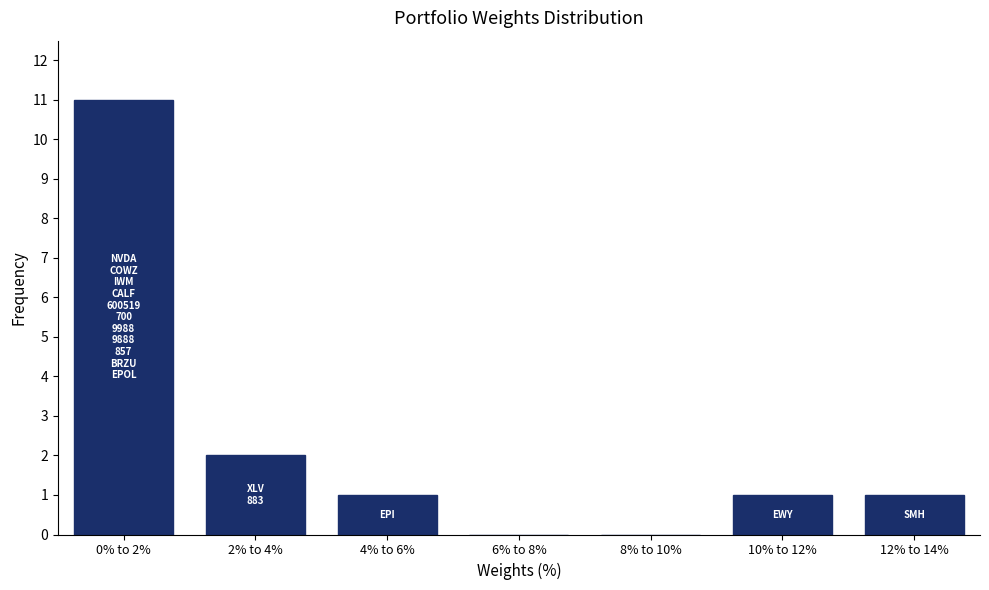

Reading left to right, extract all data points from this chart.

0% to 2%=11	2% to 4%=2	4% to 6%=1	6% to 8%=0	8% to 10%=0	10% to 12%=1	12% to 14%=1